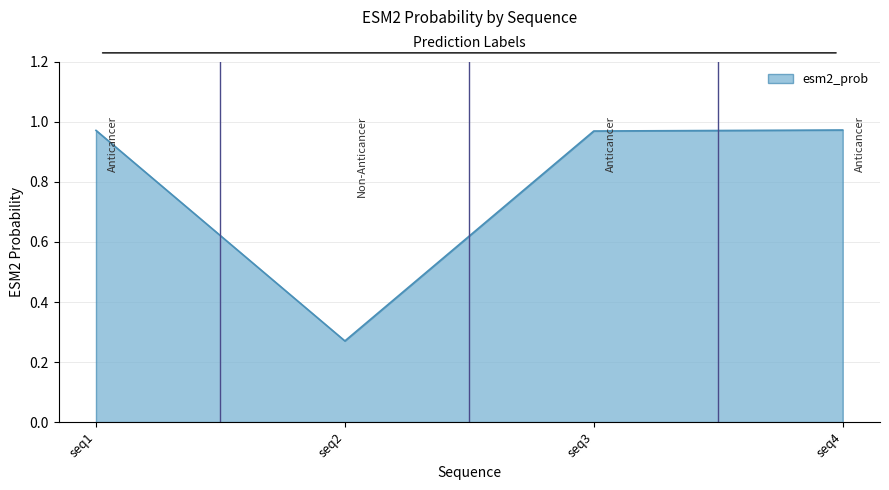

True or false: the data shows 1.6 at seq4.

False